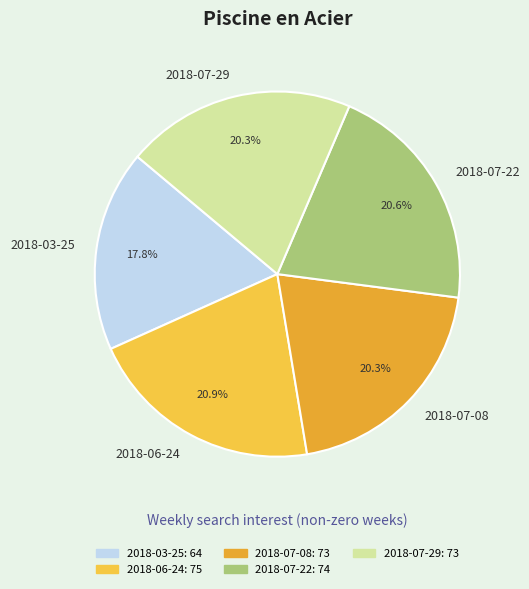

Is there any slice that represents more than half of the pie?

No